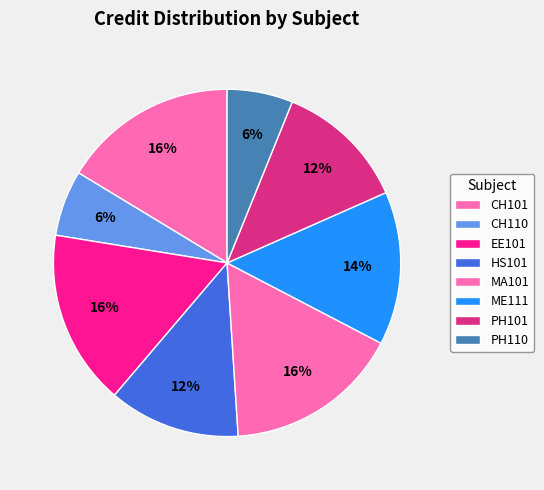

To the nearest percent, what is the combined percentage of ME111 and CH110?

20%